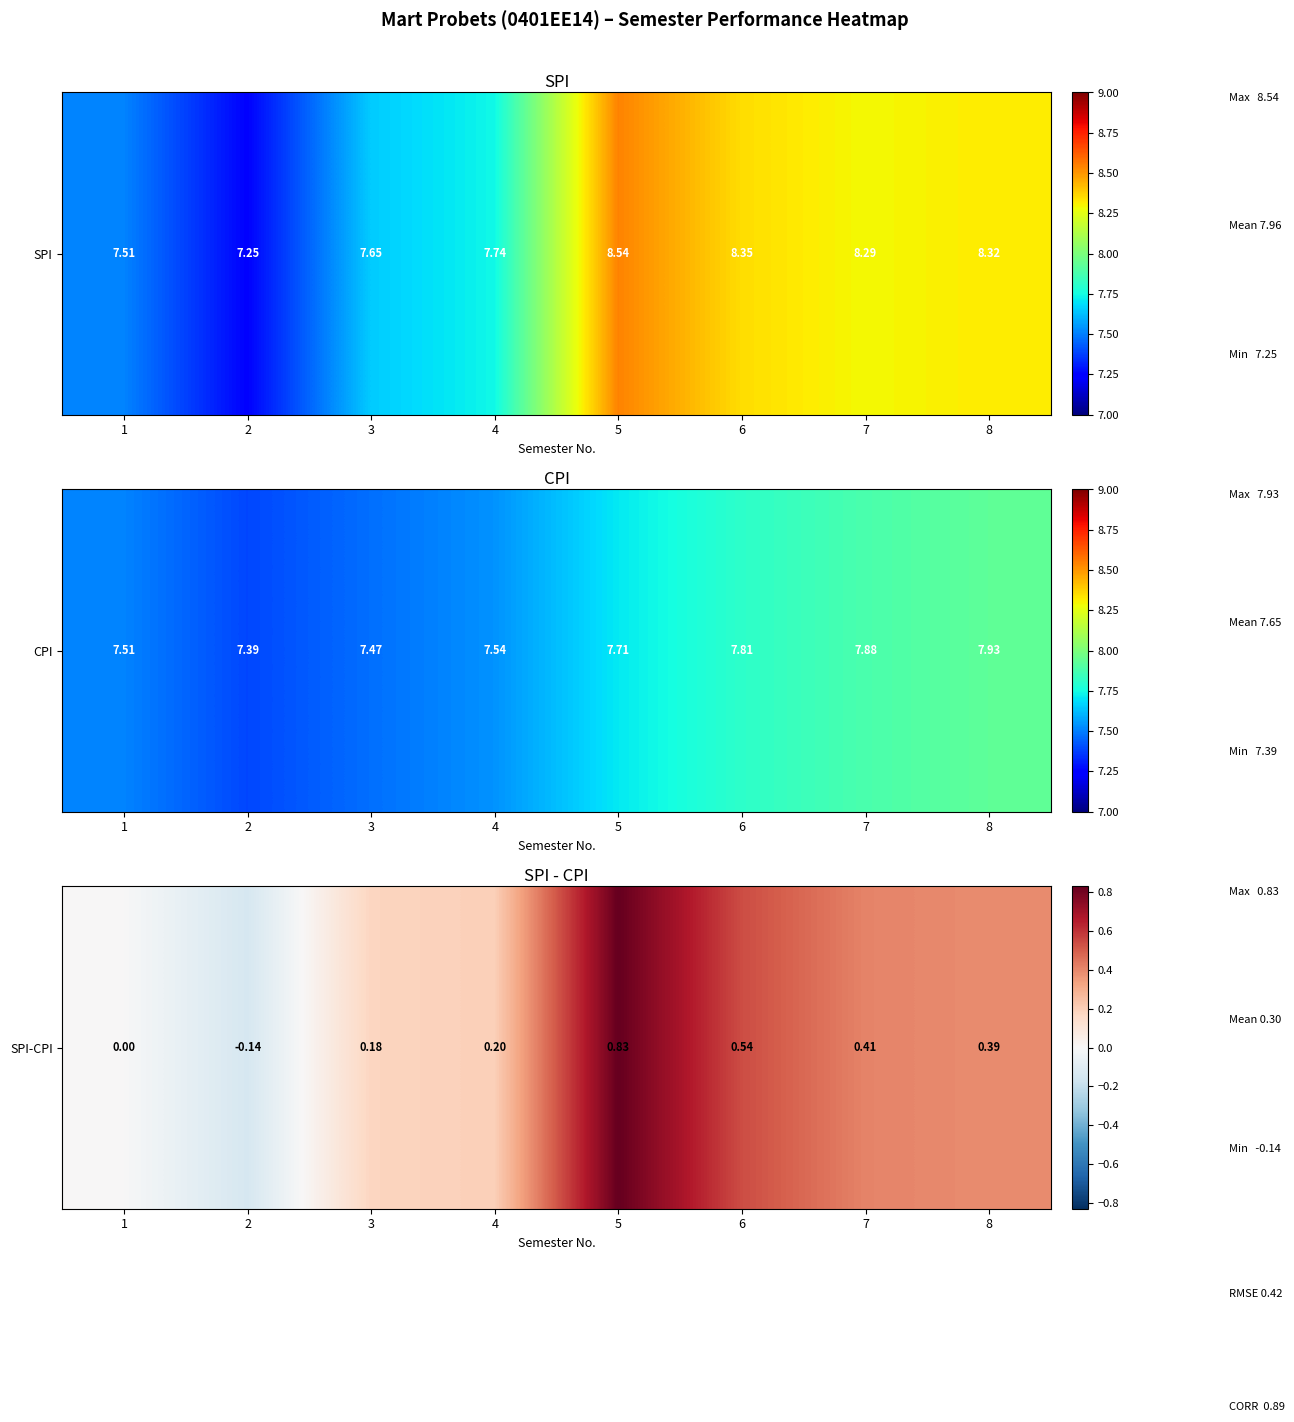

What is the sum of all values?

2.4